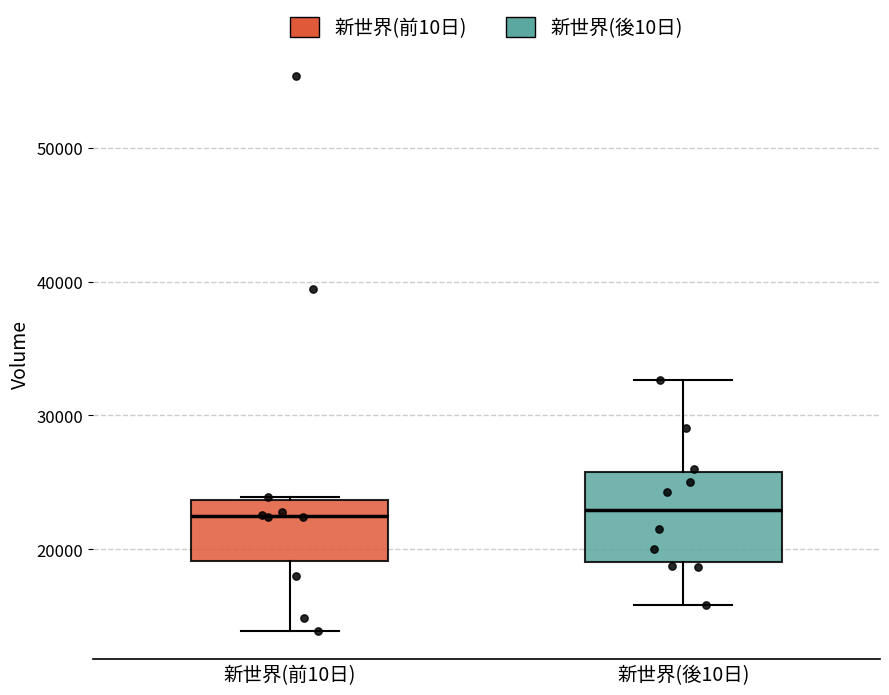

Which box is the tallest, from its lower edge to its upper edge?

新世界(後10日)